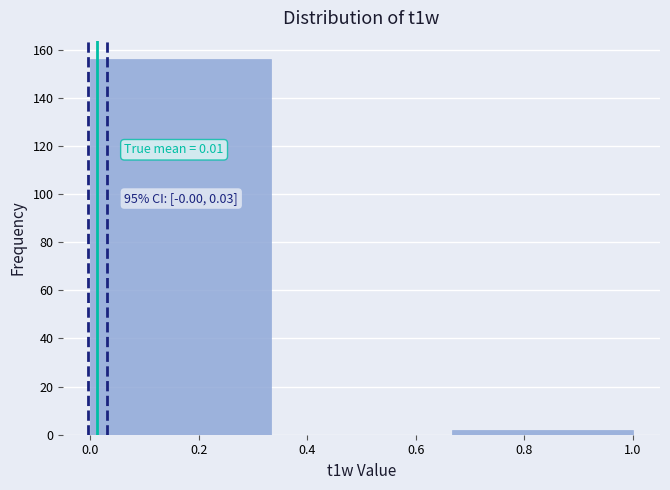

Which range on the x-axis has the tallest bar?

0.00 to 0.34